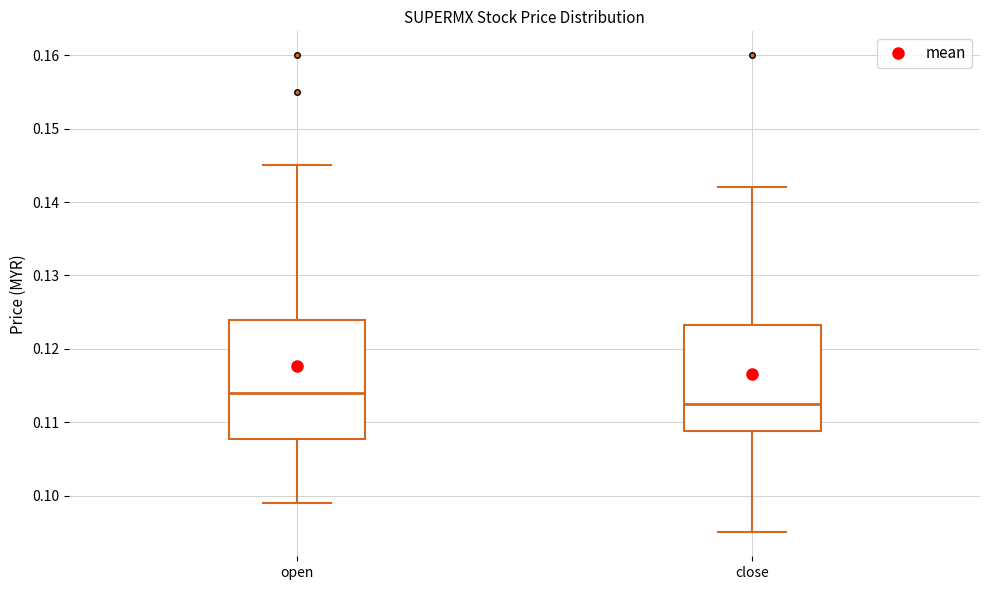

Reading left to right, read every box against the y-axis: the position of its median line, the range the box covers, and the ends of its whiskers. The values are not printed on the chart, so give them approximately, as read against the axis.

open: median 0.114, box 0.108 to 0.124, whiskers 0.099 to 0.145
close: median 0.113, box 0.109 to 0.123, whiskers 0.095 to 0.142